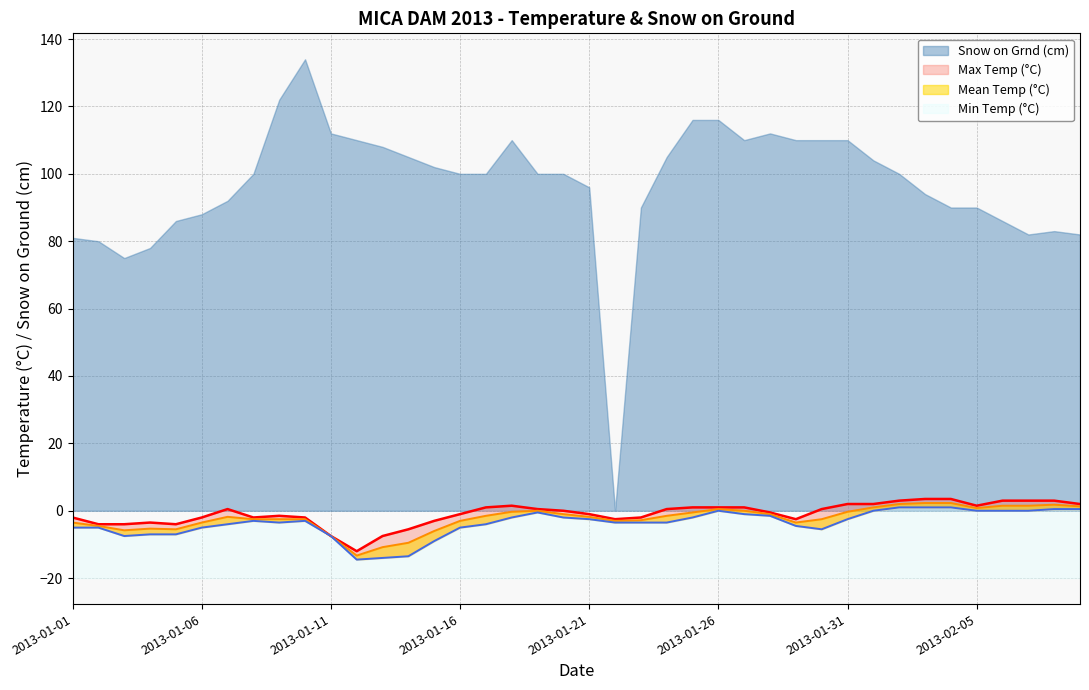

What is the difference between the maximum and second lowest values in the Min Temp (°C) series?

15.0